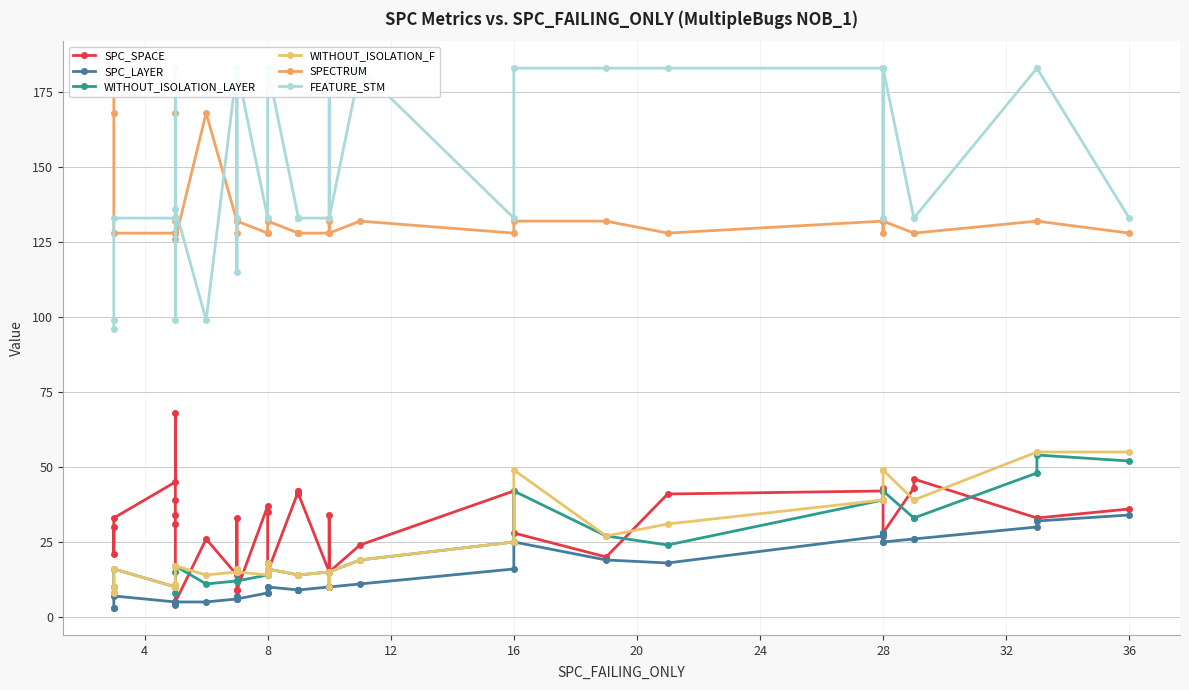

How many values in the FEATURE_STM series are below 133?

5